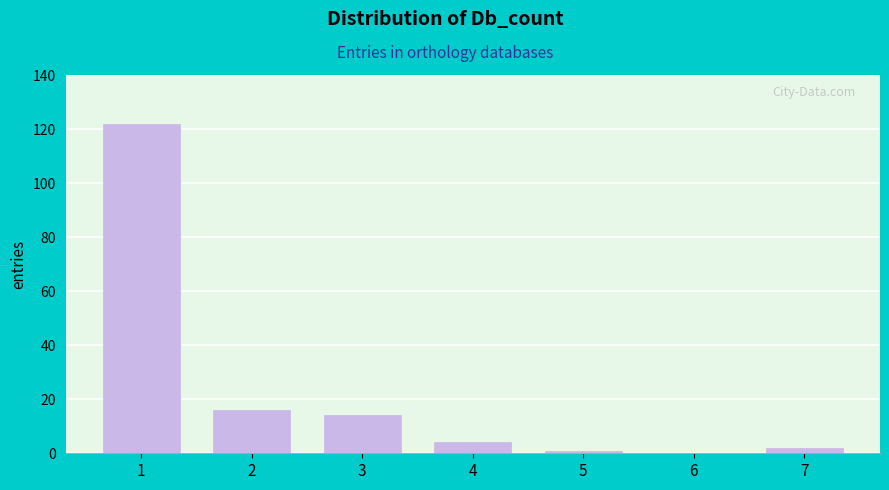

Reading right to left, what are all the values shown in this chart?

7=2	6=0	5=1	4=4	3=14	2=16	1=122